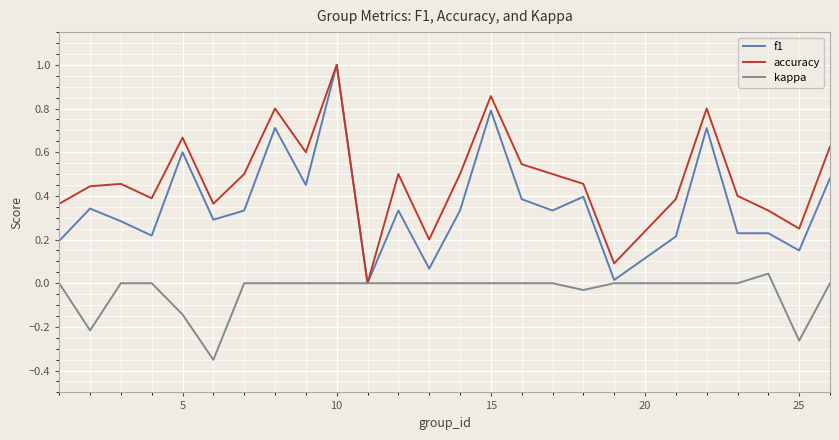

What is the difference between the second highest and second lowest values in the accuracy series?

0.8